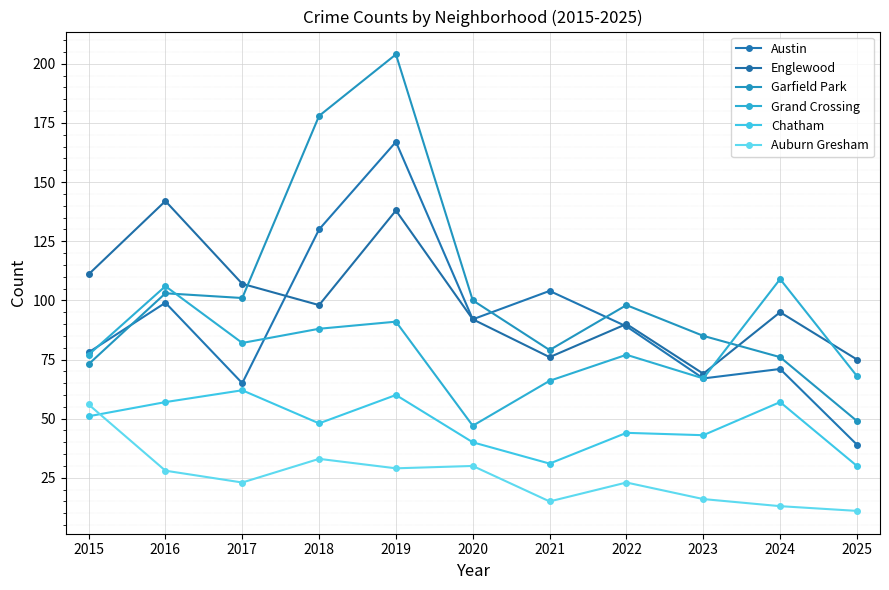

What is the value of the Garfield Park point at the 7th from the left?

79